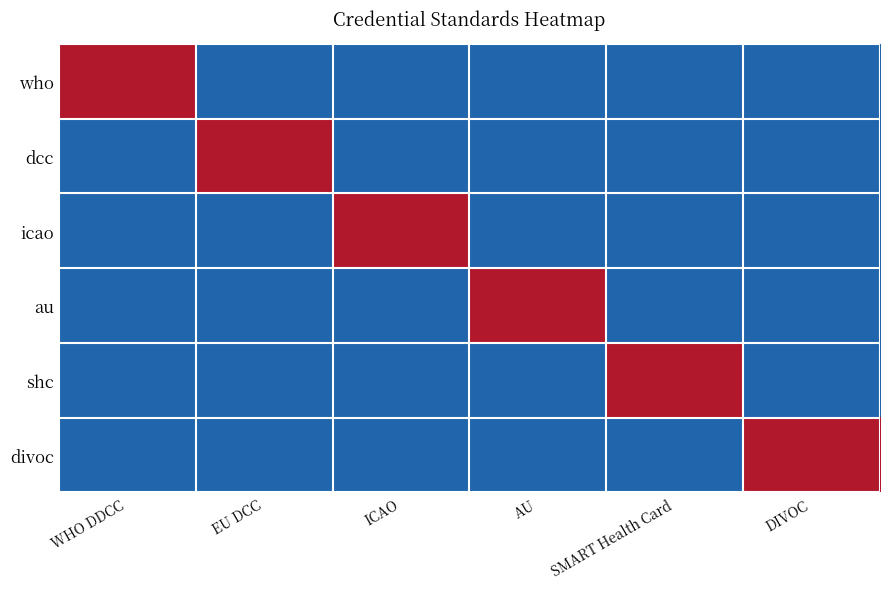

At EU DCC, list the series in order from largest to smallest.

dcc, who, icao, au, shc, divoc